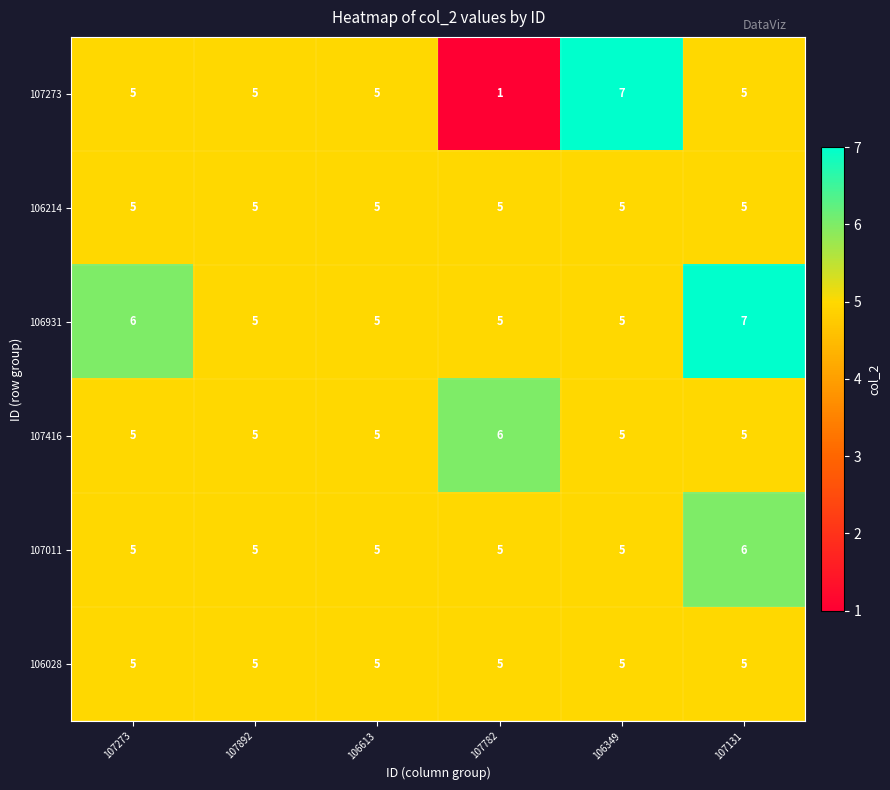

Which series has the widest spread of values?

107273